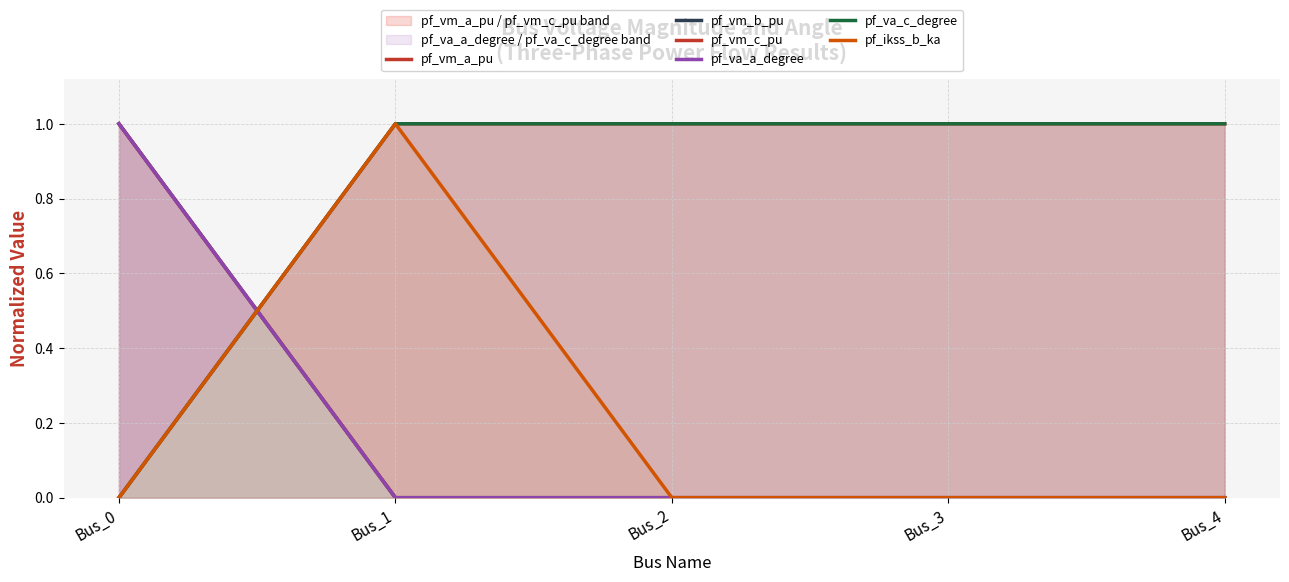

Count the number of data series in this chart.

6